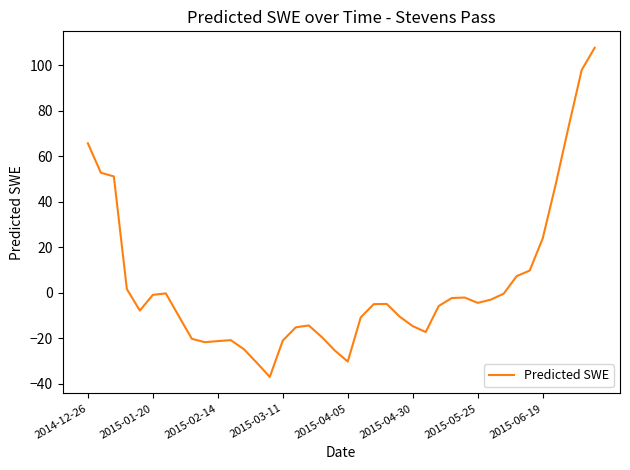

What is the difference between the maximum and minimum values?

144.9